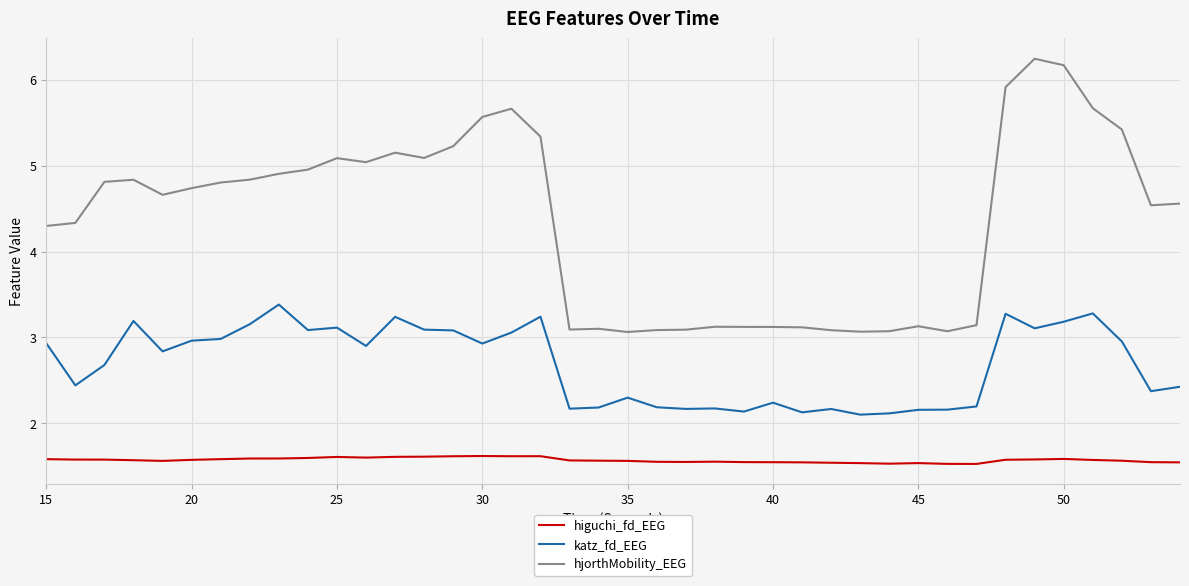

Rank the series by their maximum value, from highest to lowest.

hjorthMobility_EEG, katz_fd_EEG, higuchi_fd_EEG